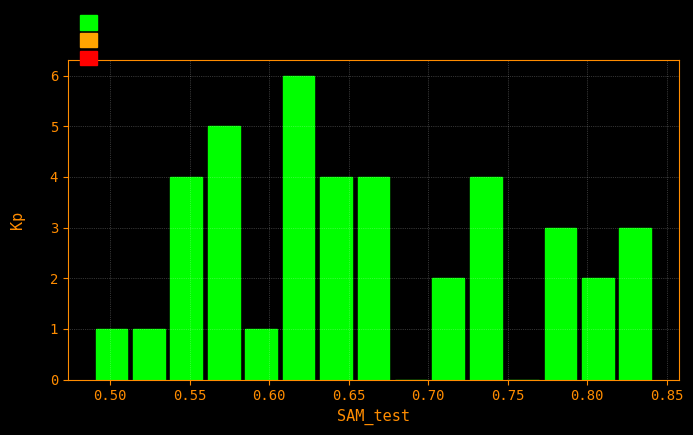

What is the height of the bar covering 0.655 to 0.675 on the x-axis? Neither the bar edges nor the heights are printed on the chart, so give them approximately, as read against the axes.

4